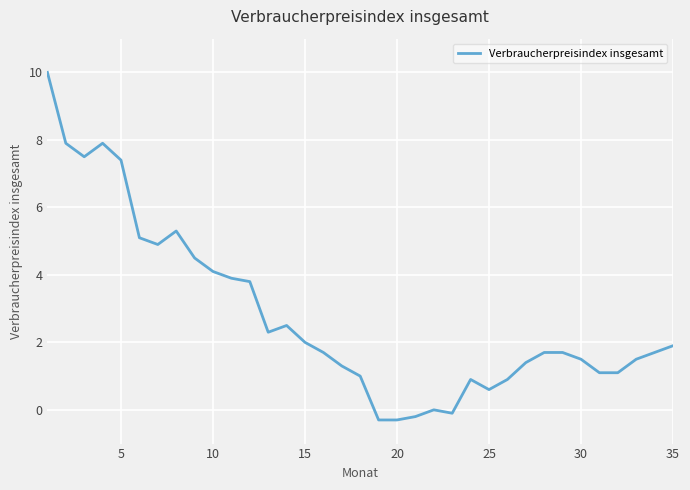

True or false: there are more than 2 points higher than both neighbors.

True